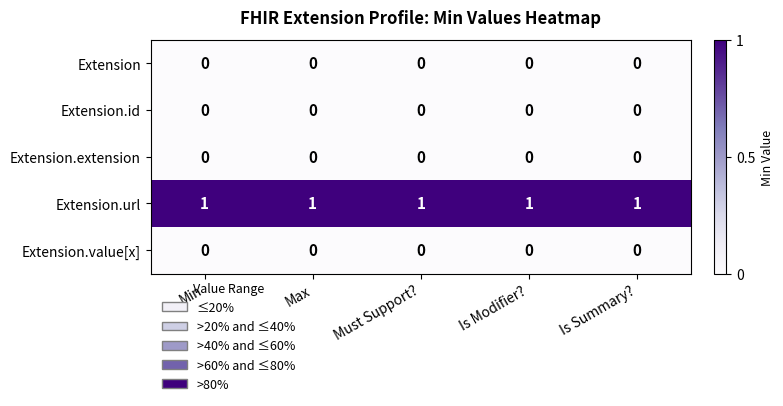

True or false: Extension.url has a value of 1 at Is Summary?.

True